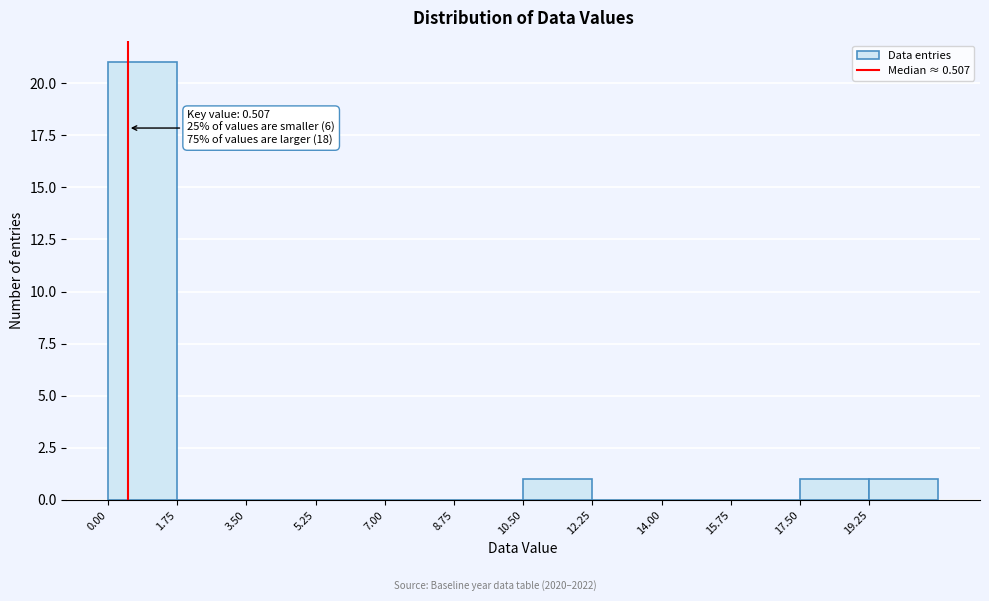

Over which range of the x-axis is the bar tallest?

0.00 to 1.75